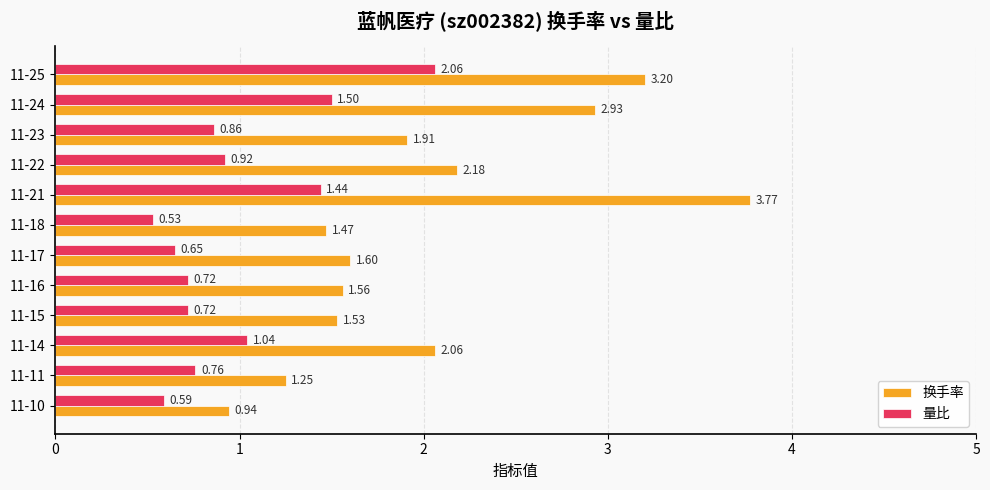

Which series changed the most between 11-14 and 11-23?

量比